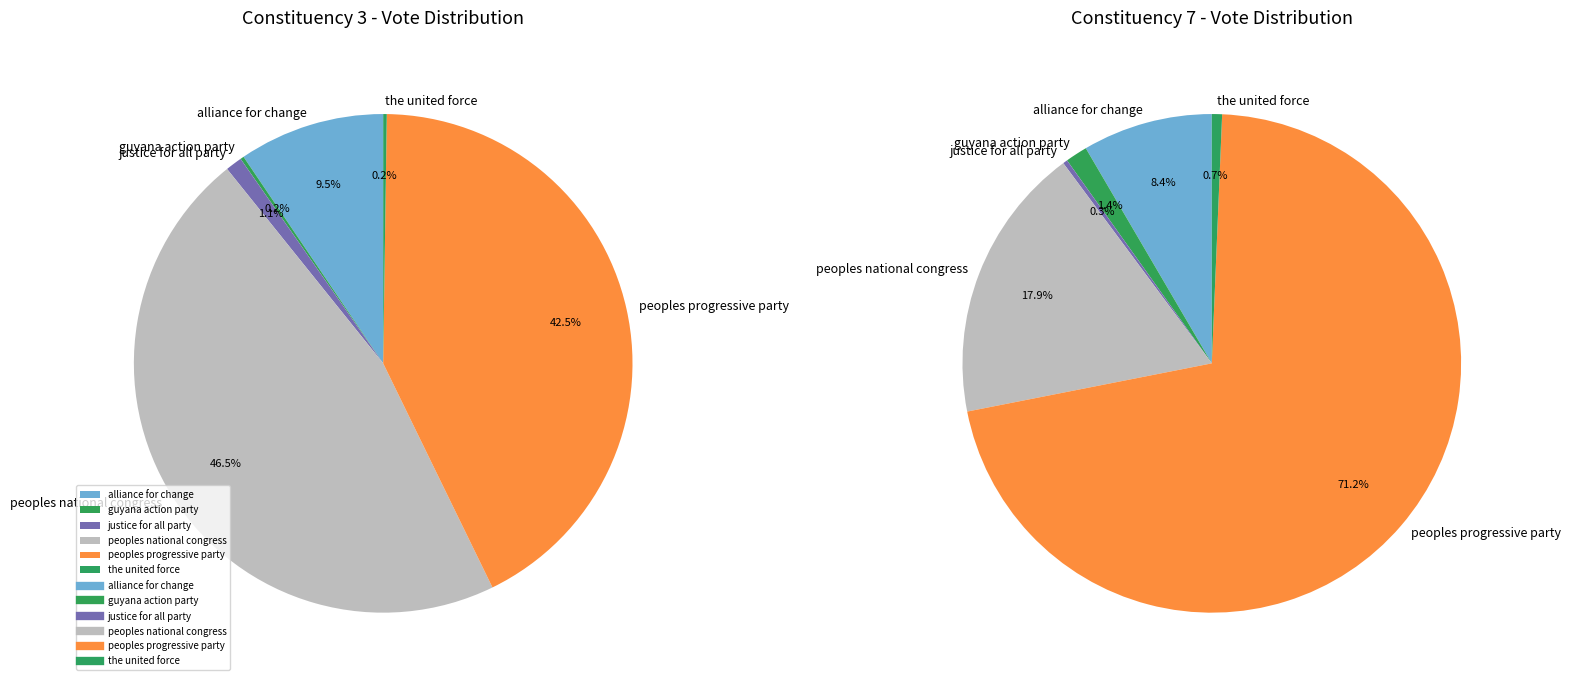

True or false: 3 accounts for 89% of the total.

True